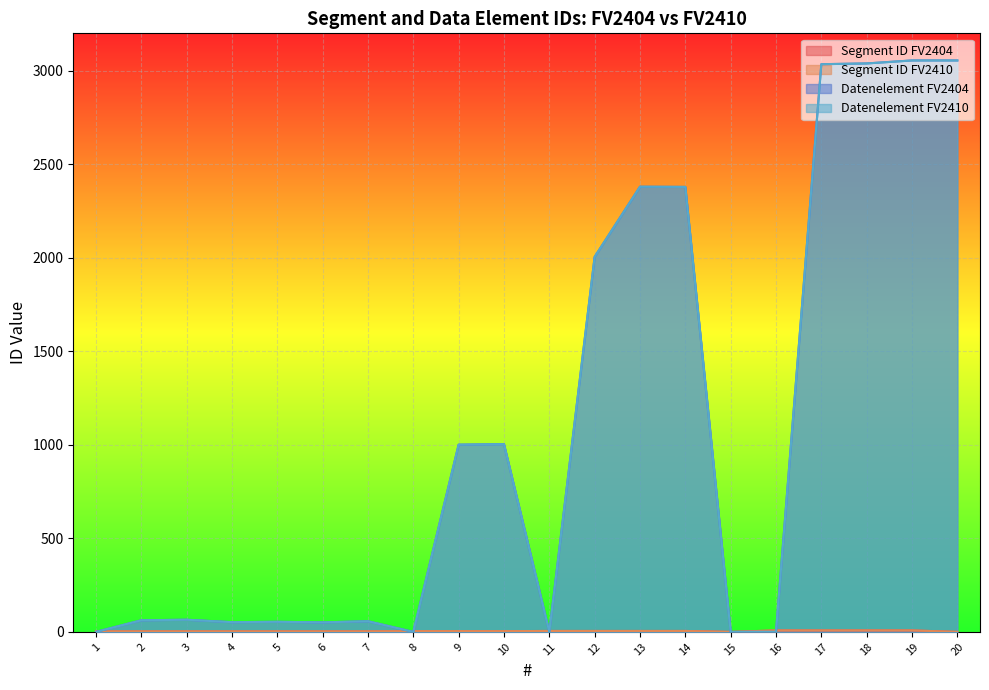

Is it true that Datenelement FV2404 equals -1933 at 16?

False